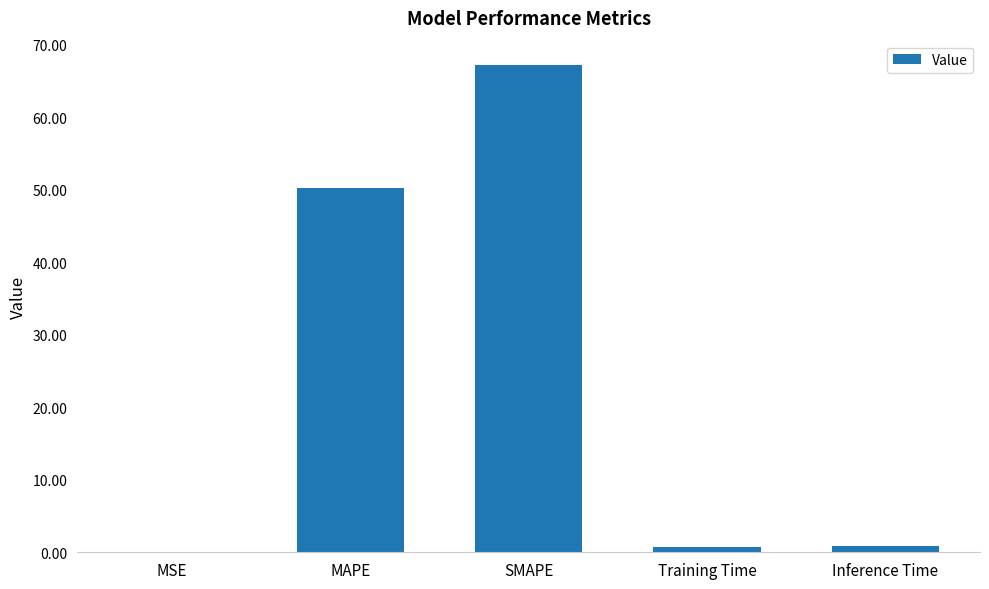

What is the sum of all values?

119.2